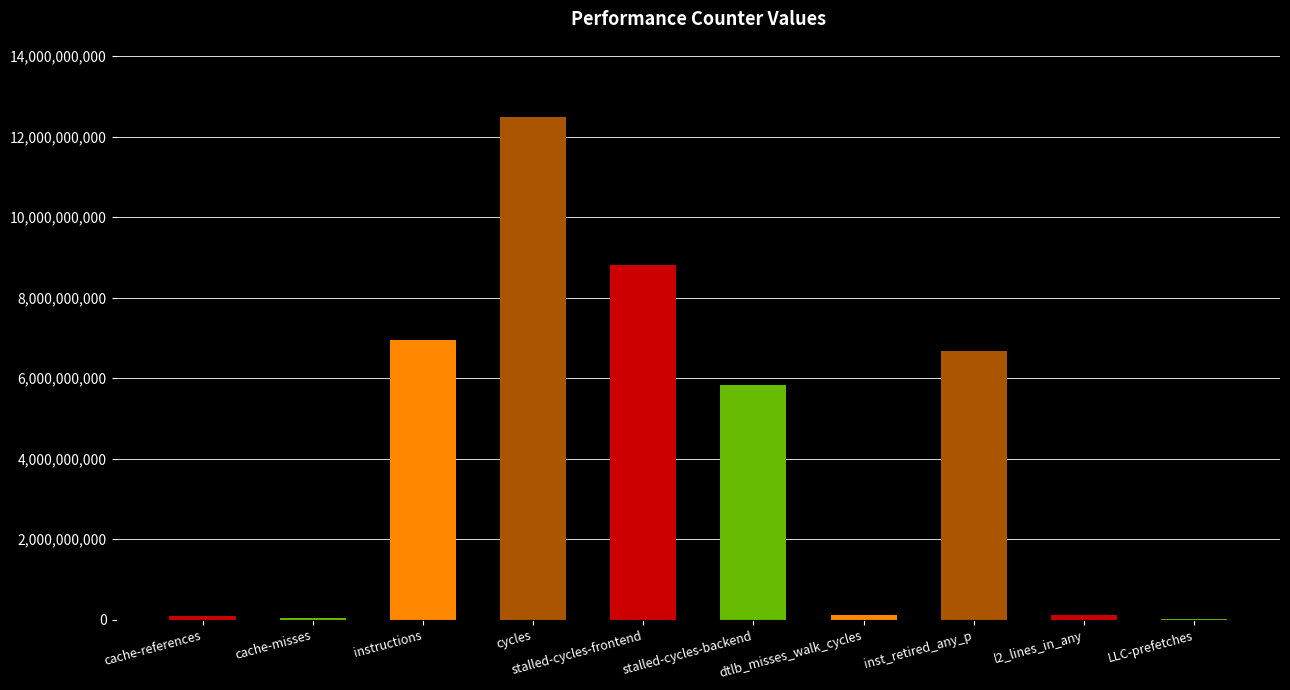

How many series are shown in this chart?

1